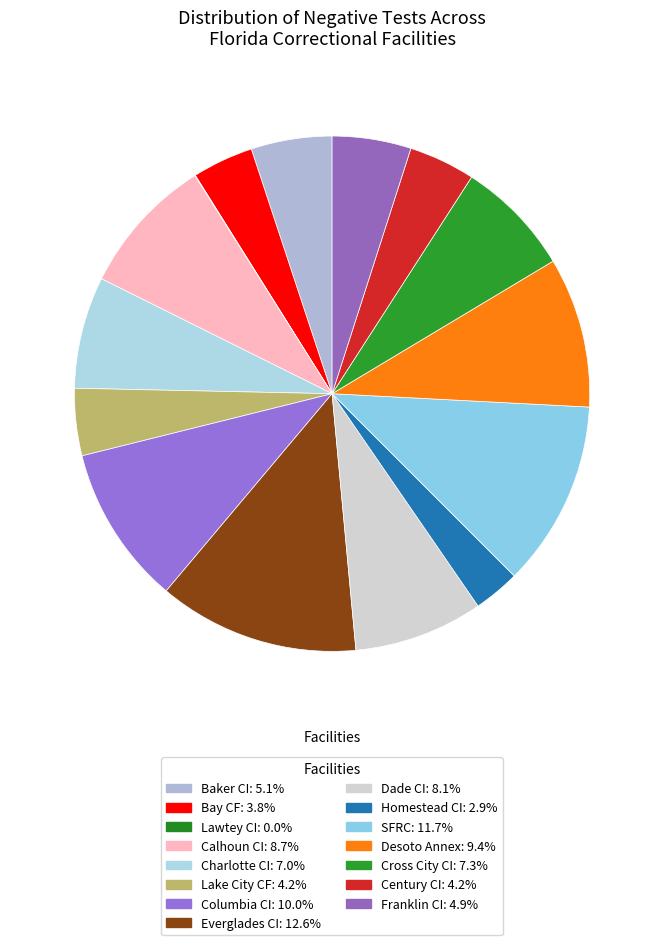

Rank the categories by value from highest to lowest.

Everglades CI, SFRC, Columbia CI, Desoto Annex, Calhoun CI, Dade CI, Cross City CI, Charlotte CI, Baker CI, Franklin CI, Lake City CF, Century CI, Bay CF, Homestead CI, Lawtey CI